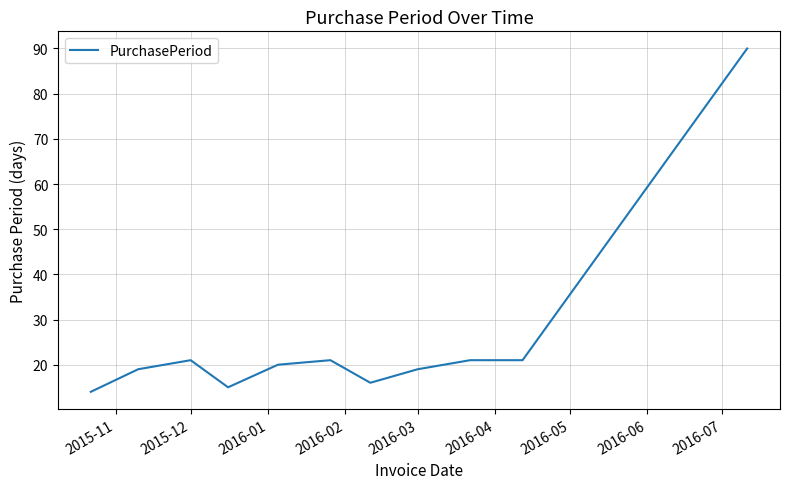

What is the greatest value displayed?

90